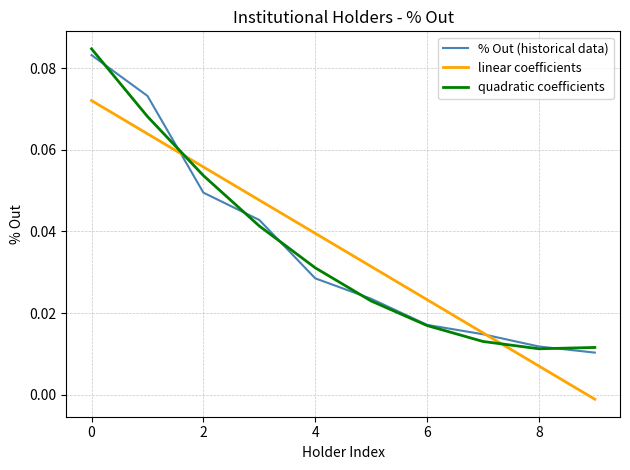

How many intersections are there between linear coefficients and quadratic coefficients?

2